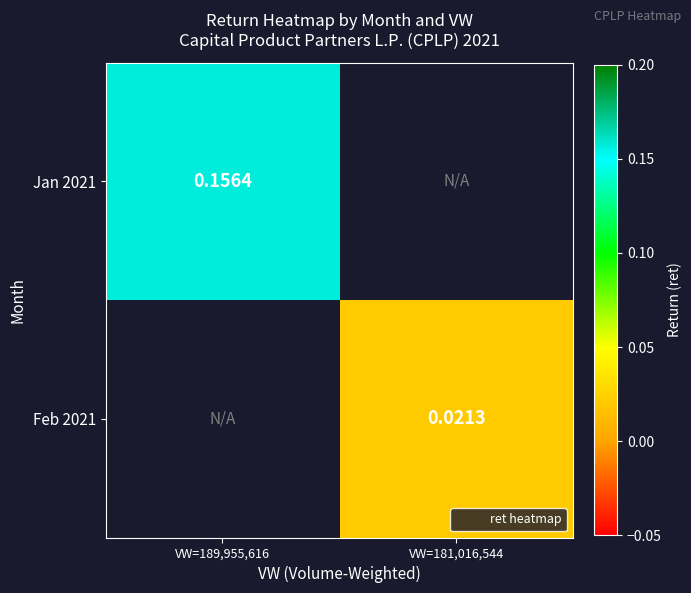

Rank the categories by Feb 2021 value from lowest to highest.

VW=189,955,616, VW=181,016,544